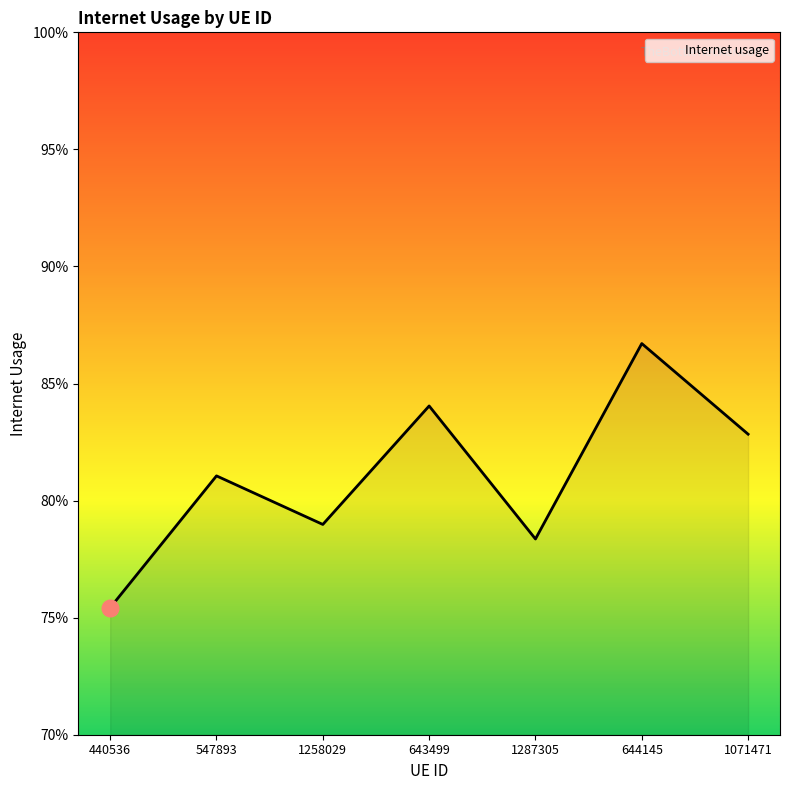

Which has a higher value, 1071471 or 1287305?

1071471